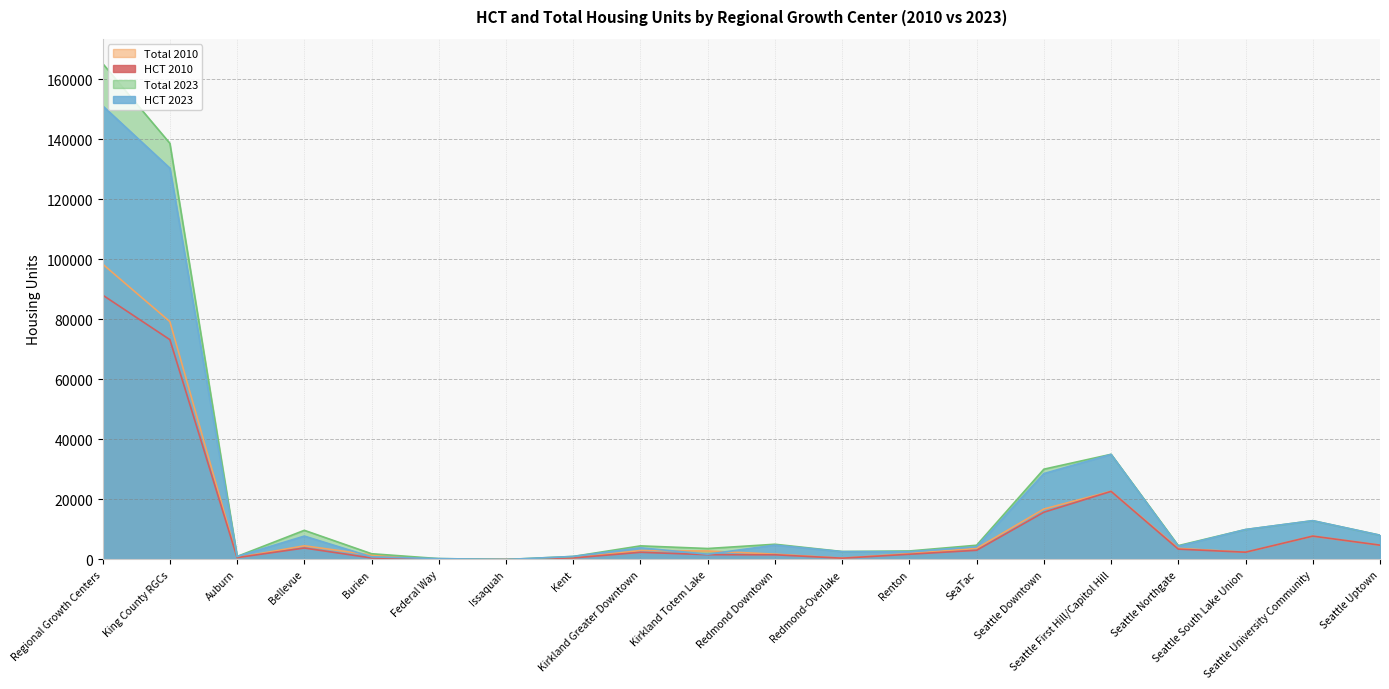

What are all the series names shown in the legend?

Total 2010, HCT 2010, Total 2023, HCT 2023